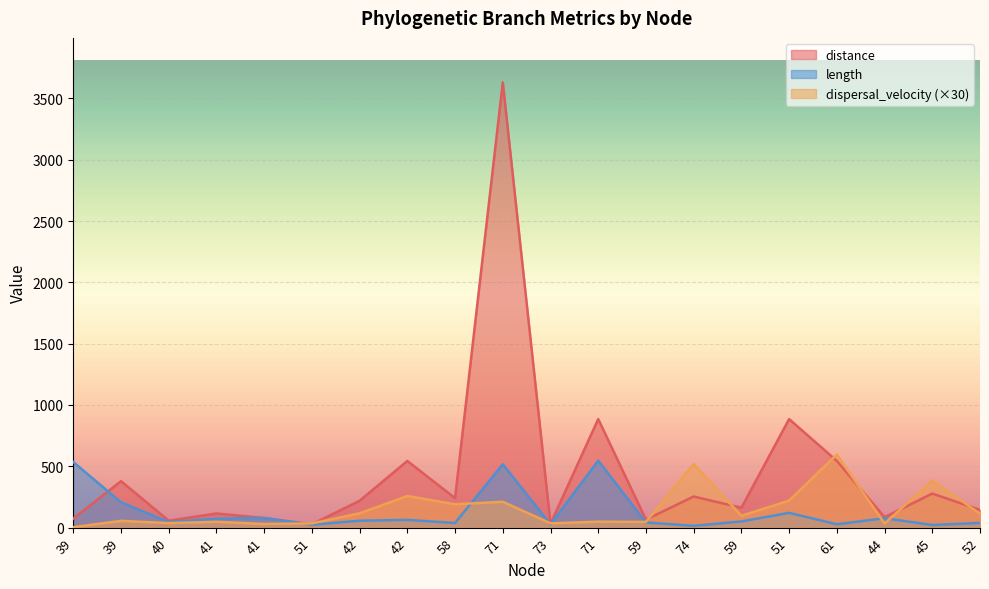

What are all the series names shown in the legend?

distance, length, dispersal_velocity (×30)